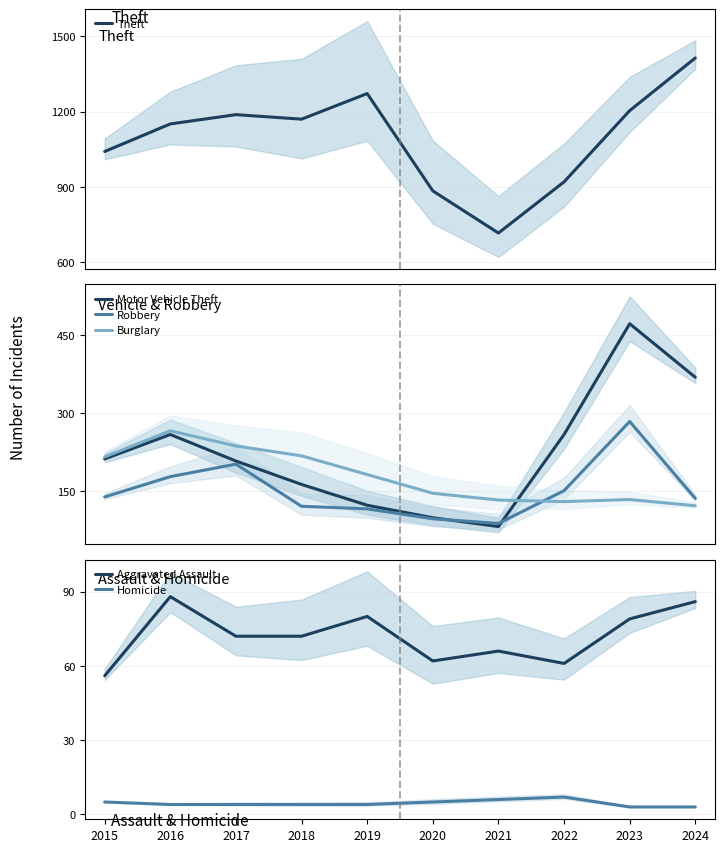

What are all the series names shown in the legend?

Theft, Motor Vehicle Theft, Robbery, Burglary, Aggravated Assault, Homicide